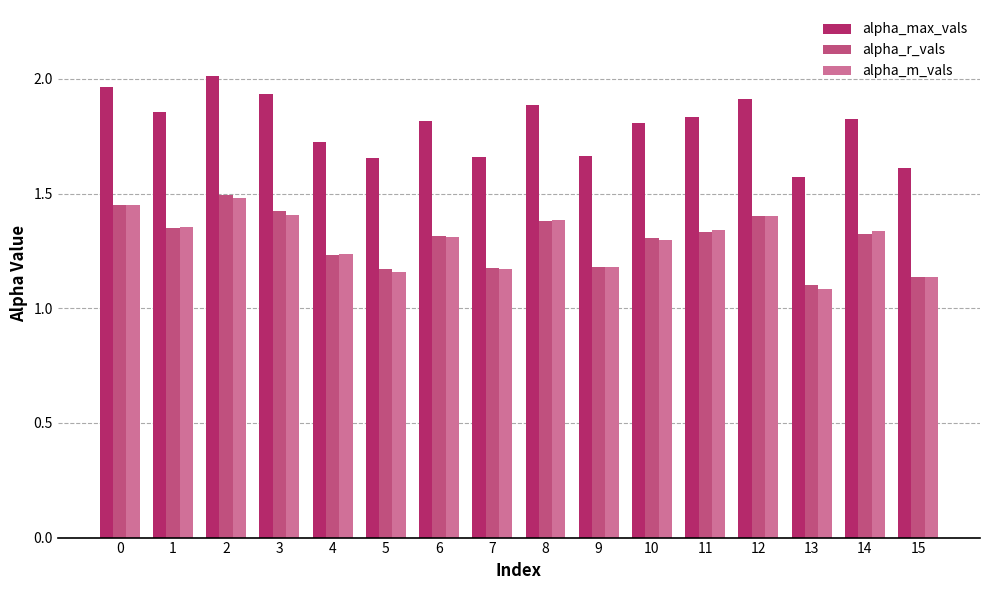

At which label is alpha_m_vals closest to 1?

13